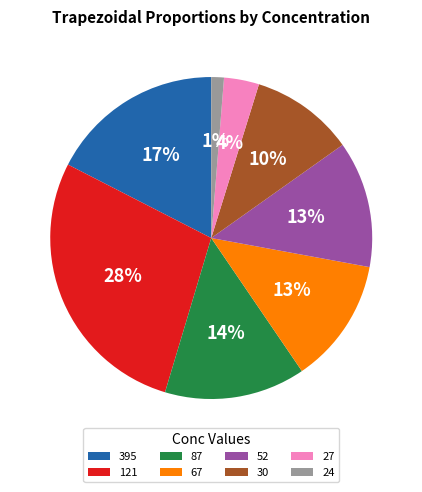

To the nearest percent, what is the difference between the 395 and 30 slice percentages?

7%